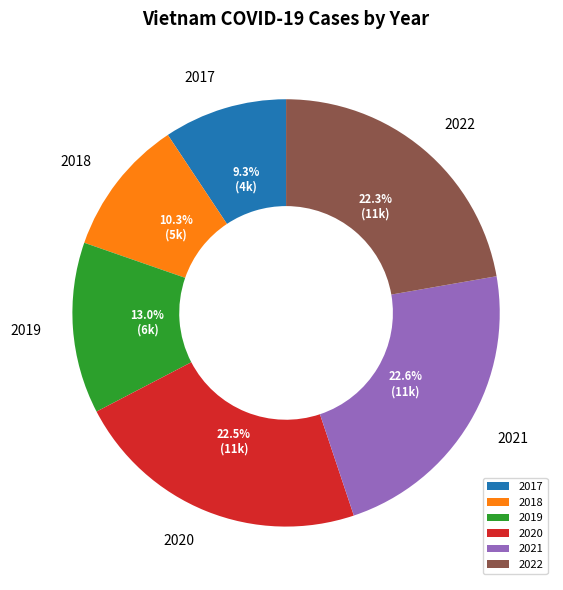

True or false: 2021 accounts for 12% of the total.

False